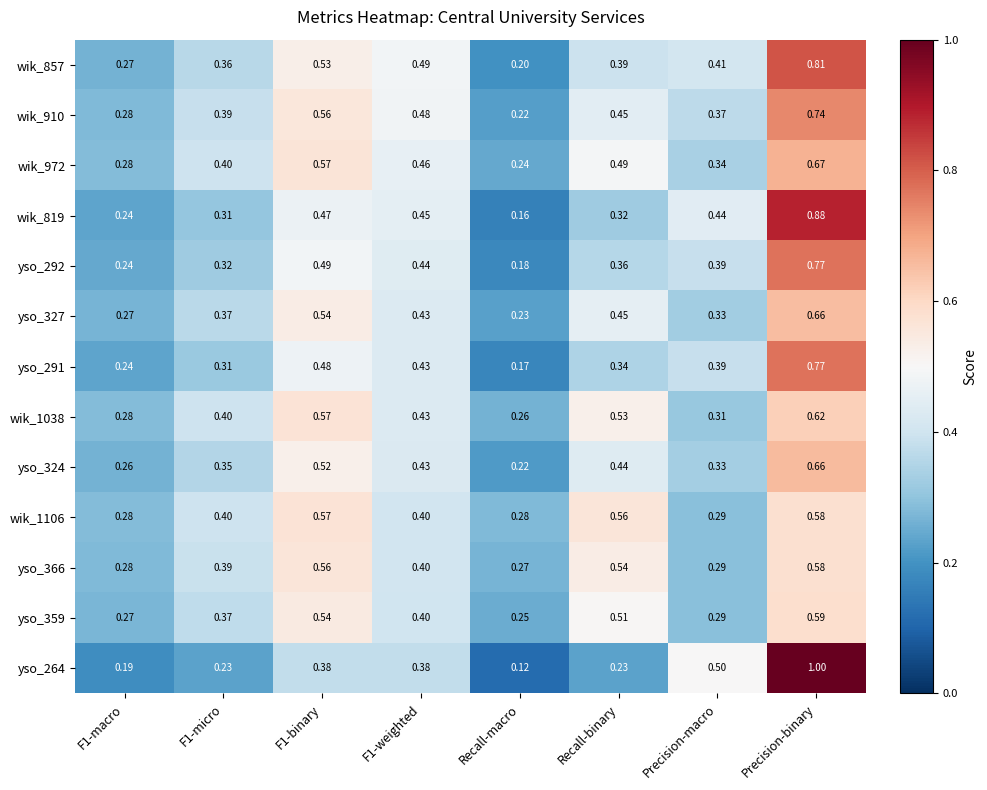

At which label is yso_264 closest to 0?

Recall-macro